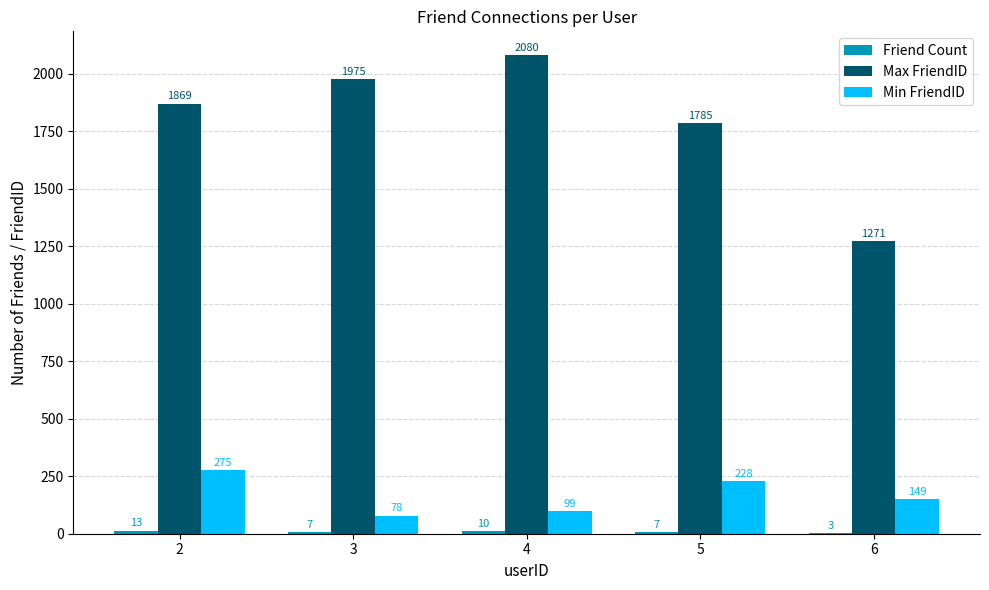

Which series has the largest total across all categories?

Max FriendID